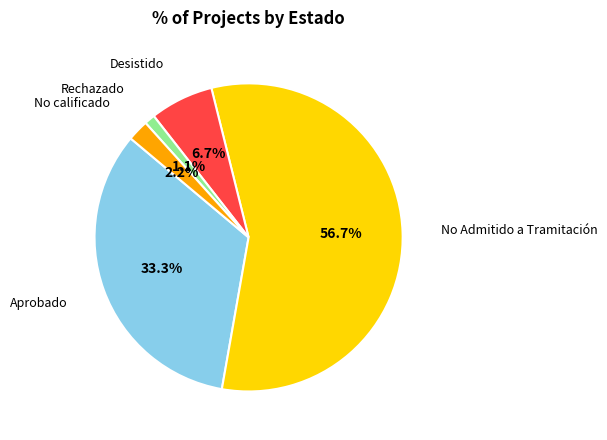

Which category has the smallest portion of the pie?

Rechazado